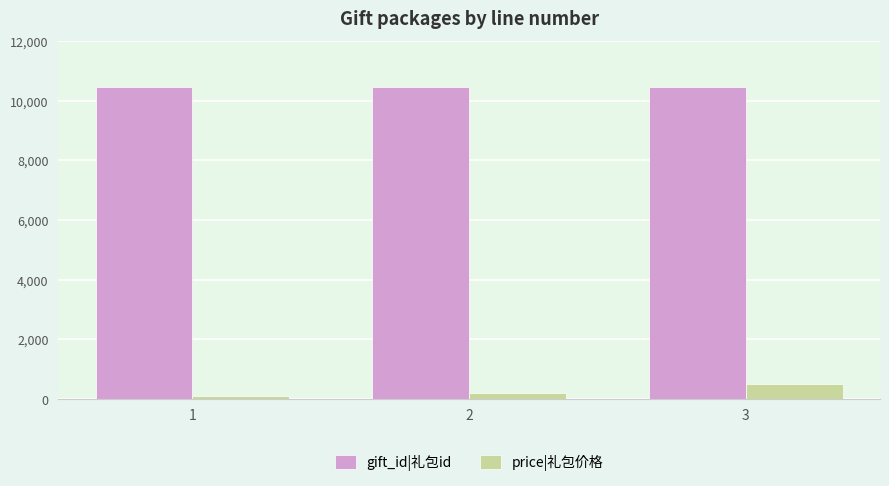

What is the maximum value shown in the chart?

10457